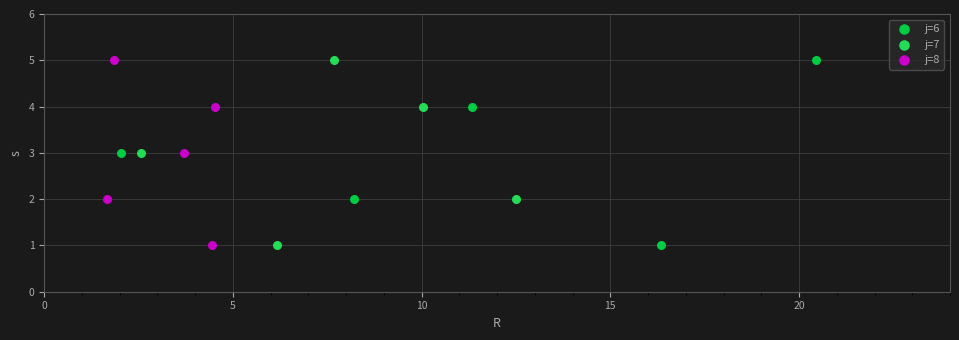

What are all the series names shown in the legend?

j=6, j=7, j=8